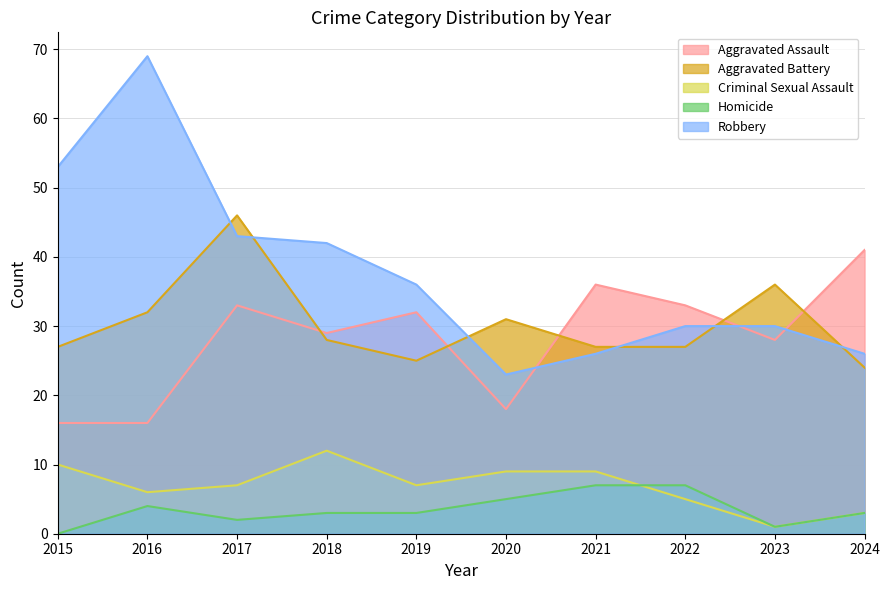

What is the value of the Criminal Sexual Assault point at the 1st from the left?

10